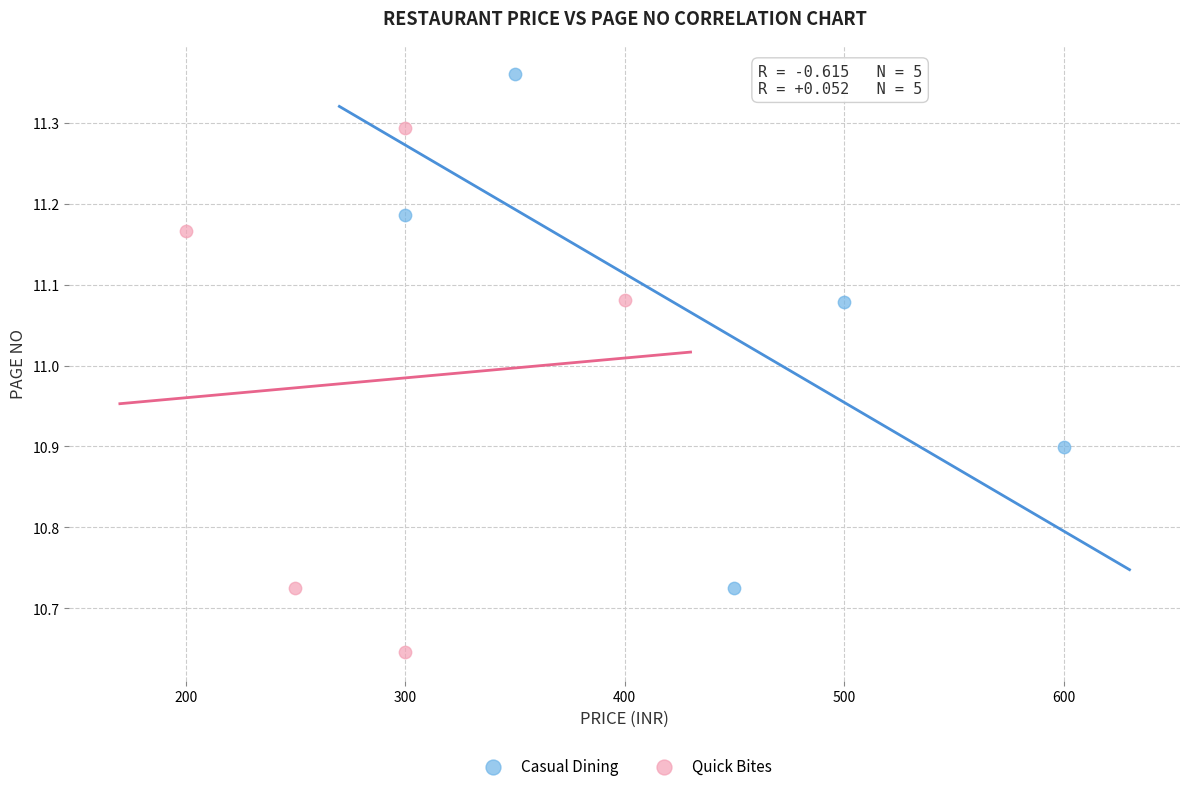

Which series contains the lowest Y value?

Quick Bites